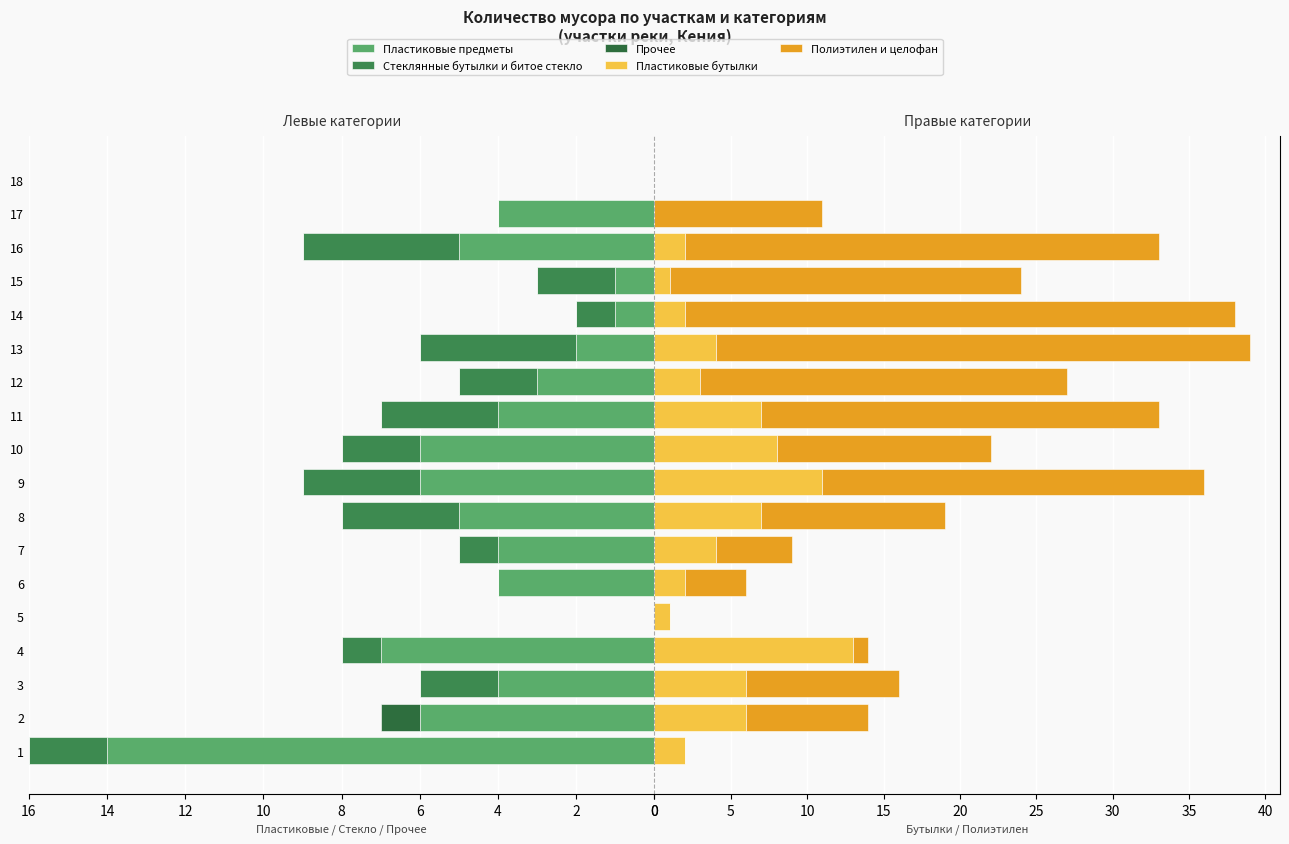

What is the total value across all series at 10?

10